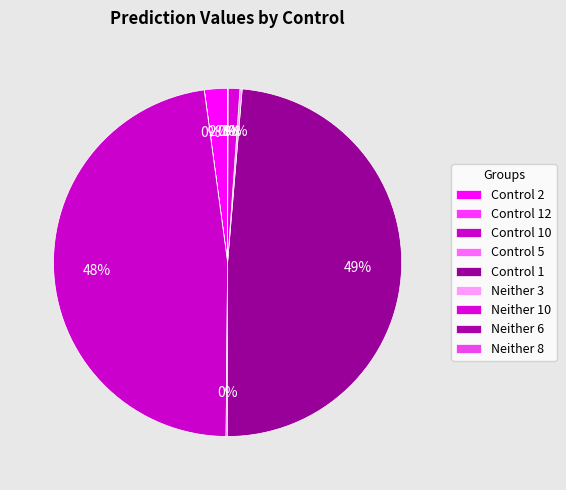

To the nearest percent, what is the difference between the Control 1 and Neither 6 slice percentages?

49%